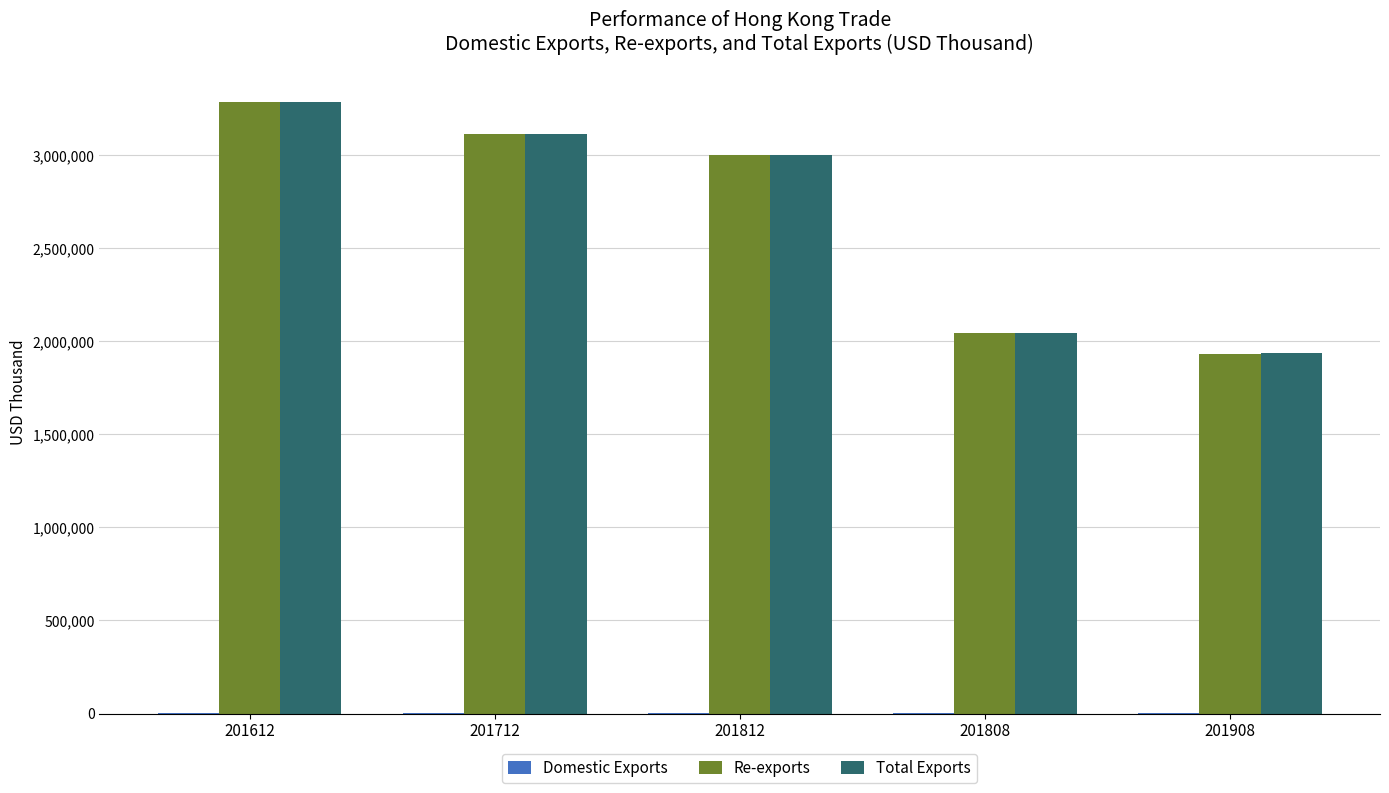

The value of Total Exports at 201612 is 1012876.1. True or false?

False